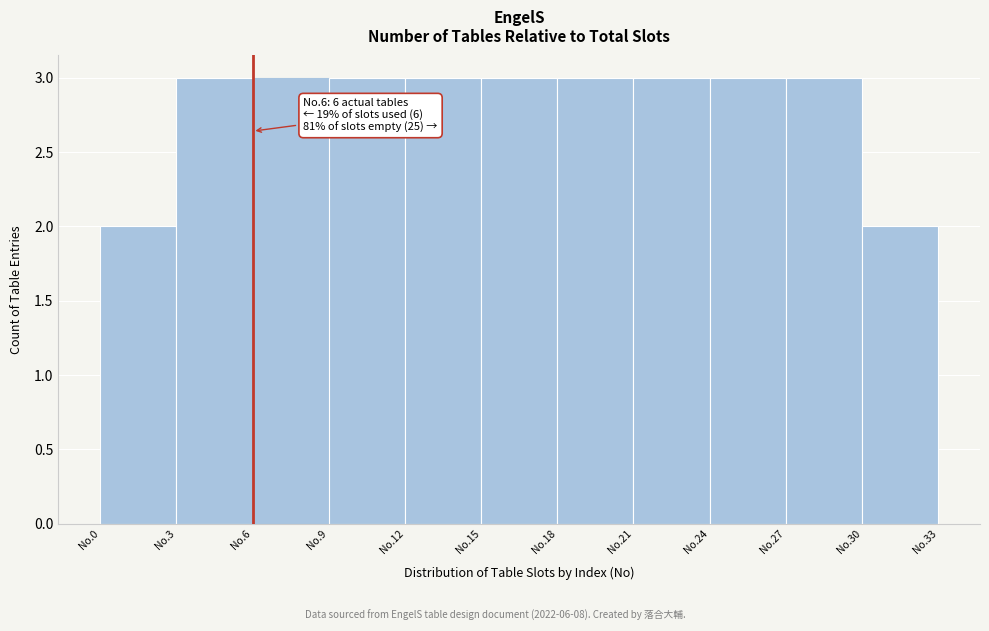

Reading left to right, list all the values displayed in this chart.

No.0=2	No.3=3	No.6=3	No.9=3	No.12=3	No.15=3	No.18=3	No.21=3	No.24=3	No.27=3	No.30=2